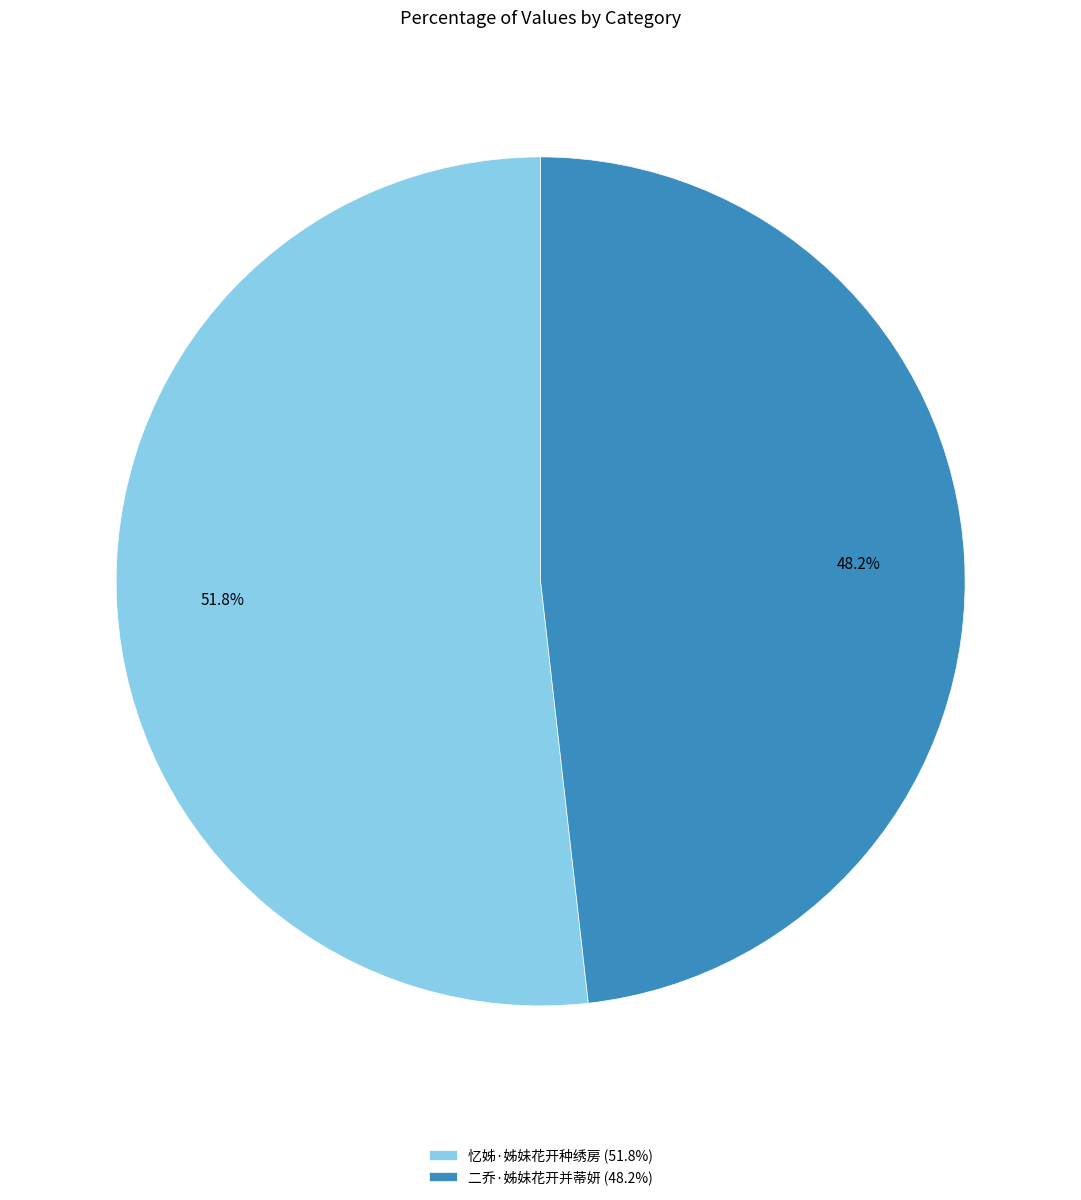

How many slices are in this pie chart?

2